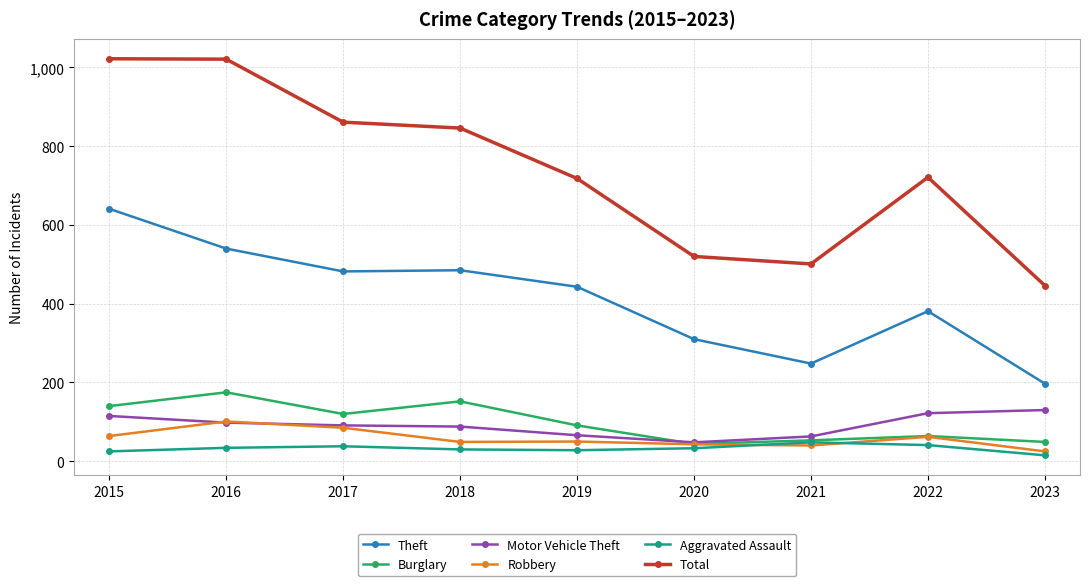

How many data points in Aggravated Assault are less than 33?

4